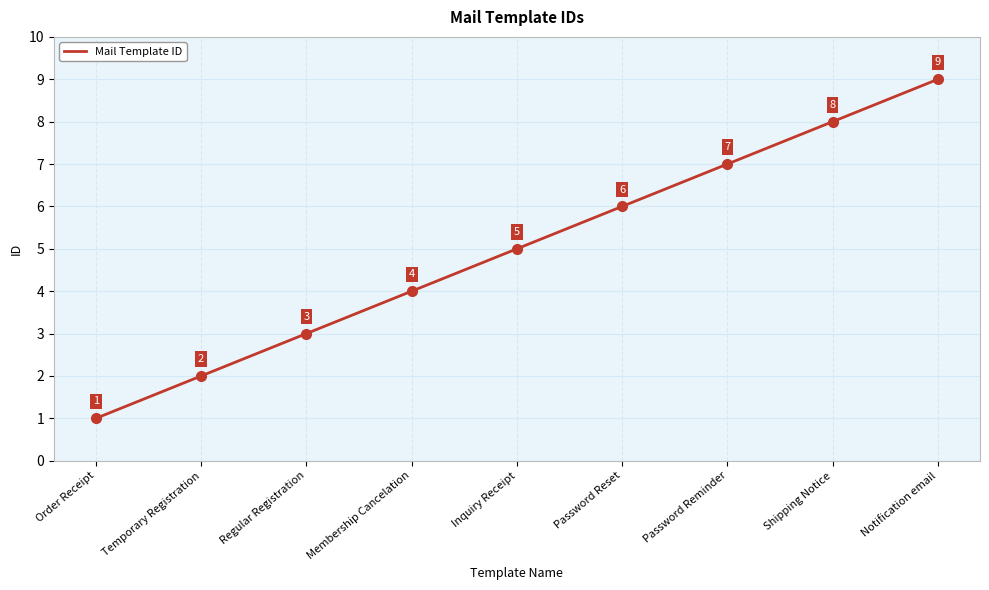

Rank the categories by value from highest to lowest.

Notification email, Shipping Notice, Password Reminder, Password Reset, Inquiry Receipt, Membership Cancelation, Regular Registration, Temporary Registration, Order Receipt